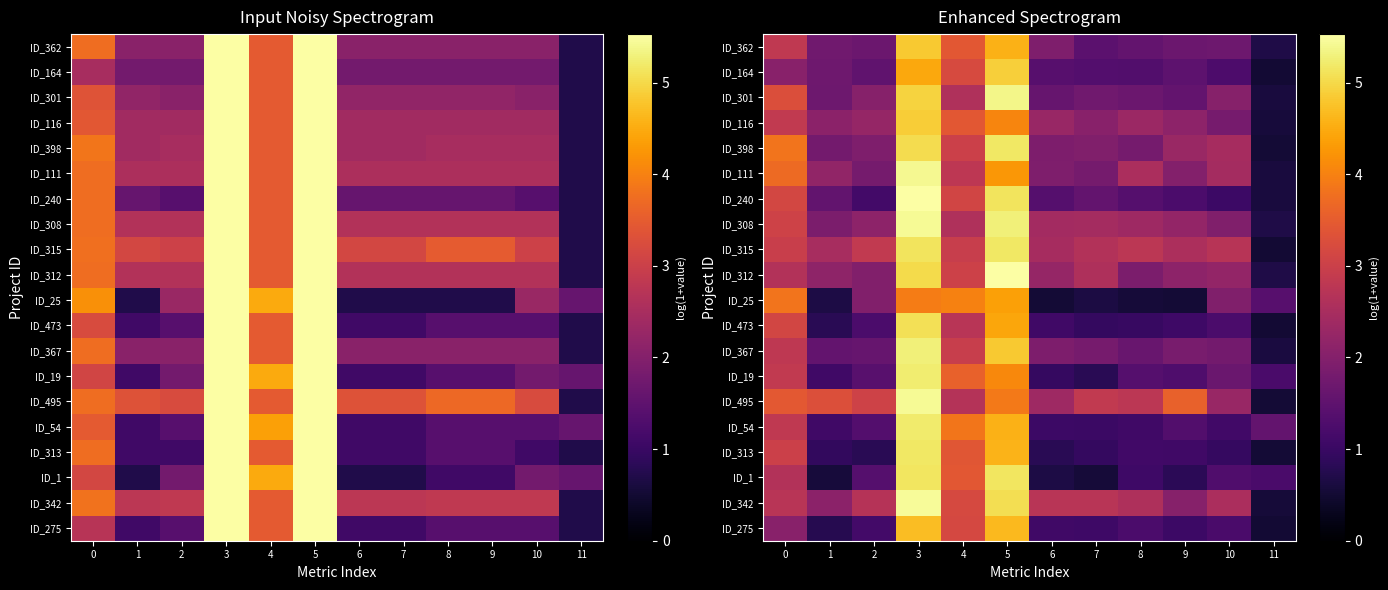

True or false: row_3 has a value of 0.9 at 11.

False